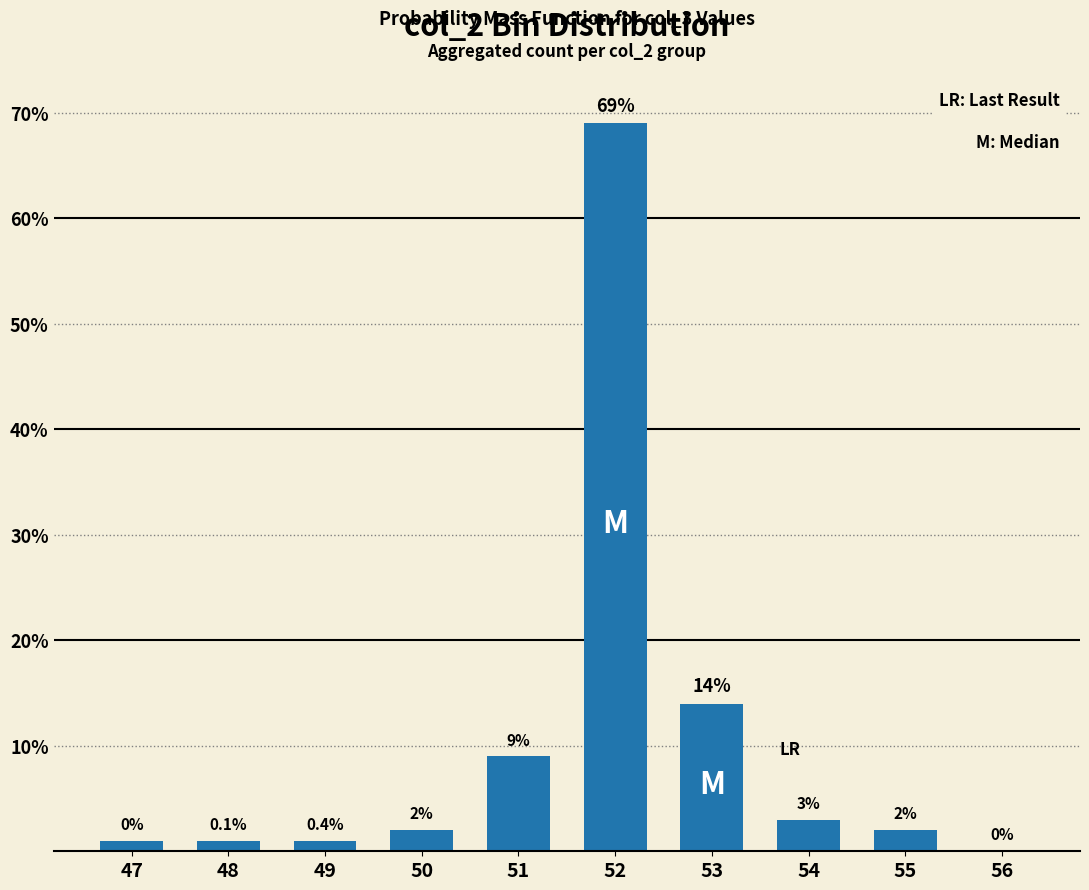

True or false: the data shows 9 at 51.

True